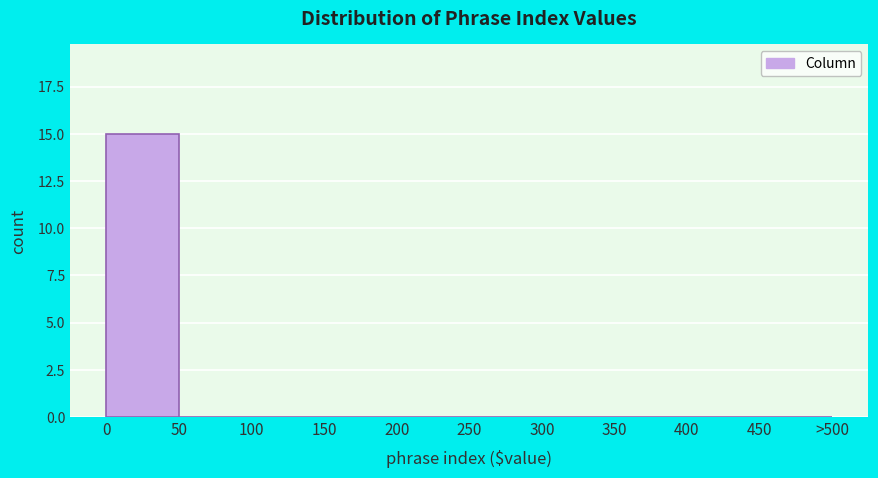

Reading left to right, transcribe all the data shown in this chart.

0=15	50=0	100=0	150=0	200=0	250=0	300=0	350=0	400=0	450=0